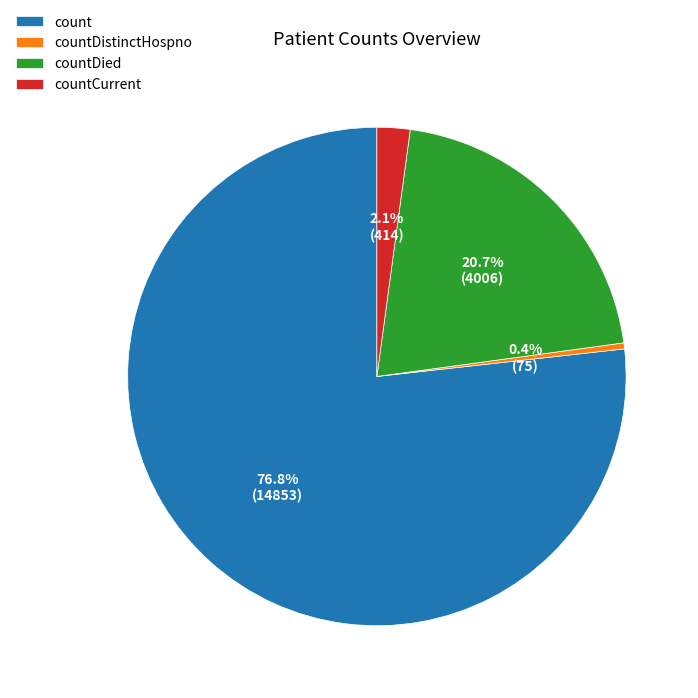

Which slice is the smallest?

countDistinctHospno